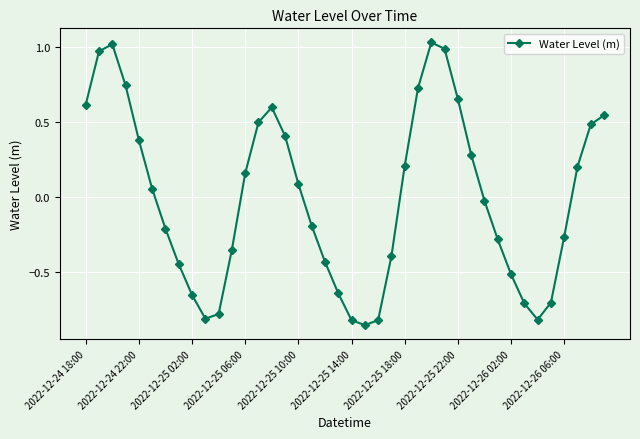

How many lines are shown in the chart?

1